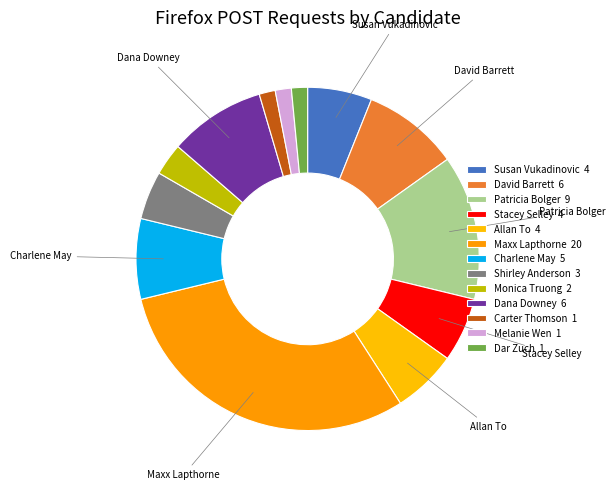

Count the number of slices in the pie.

13